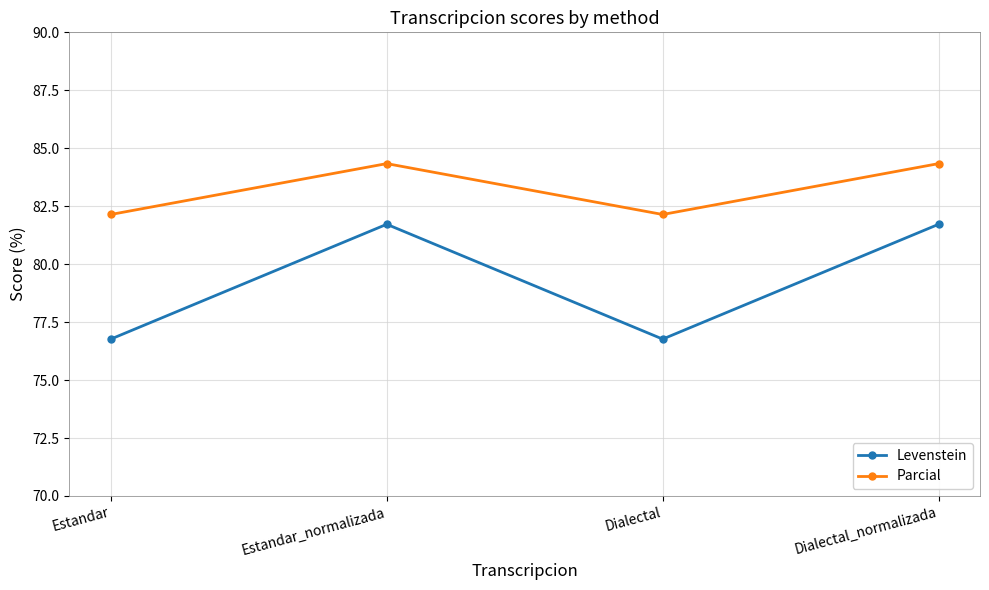

What is the difference between the second highest and minimum values in the Parcial series?

2.2